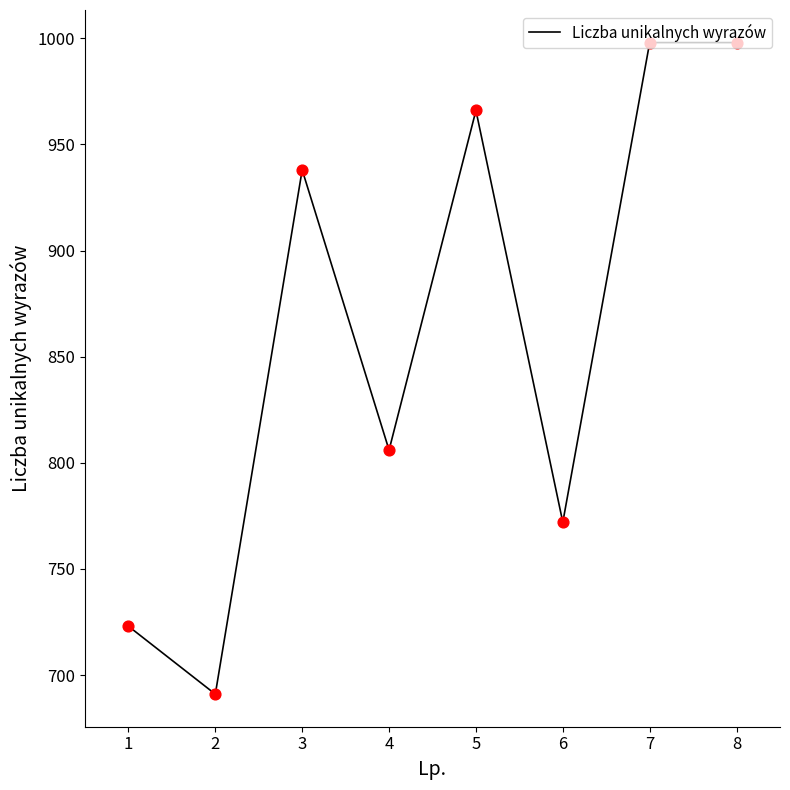

Approximately how many times larger is the value at 3 compared to 5?

1.0